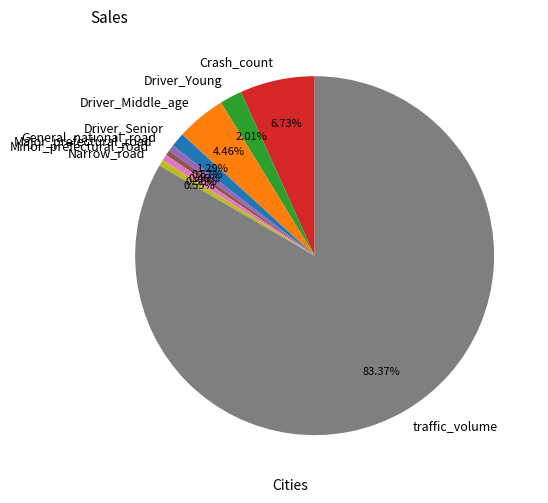

To the nearest percent, what percentage of the pie is Driver_Young?

2%